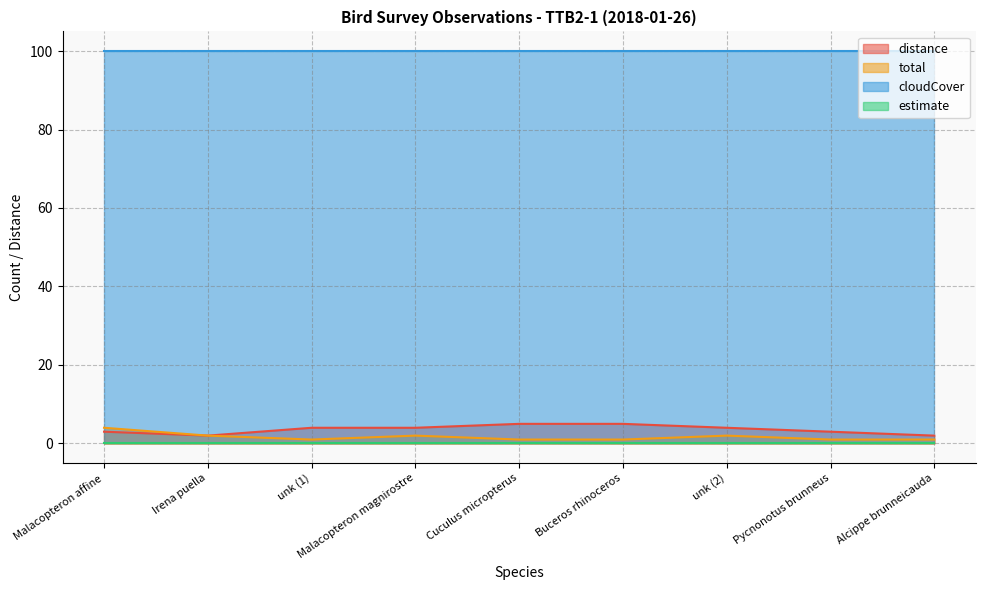

What is the sum of the distance values at Alcippe brunneicauda and unk (2)?

6